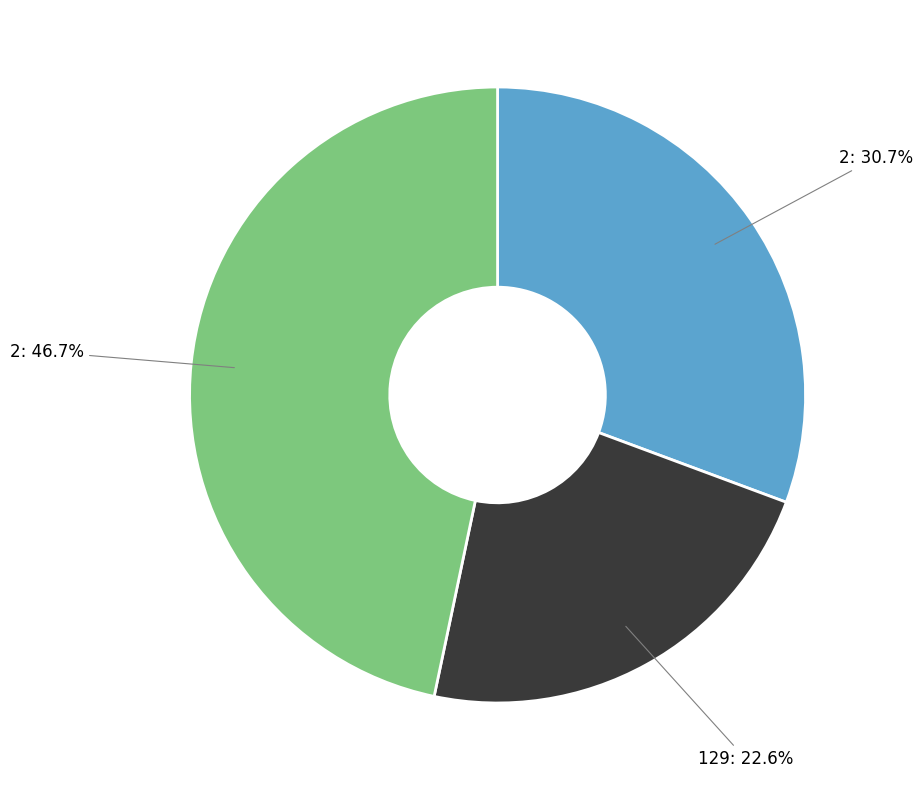

Is the sum of 129: 22.6% and 2: 30.7% greater than half?

Yes